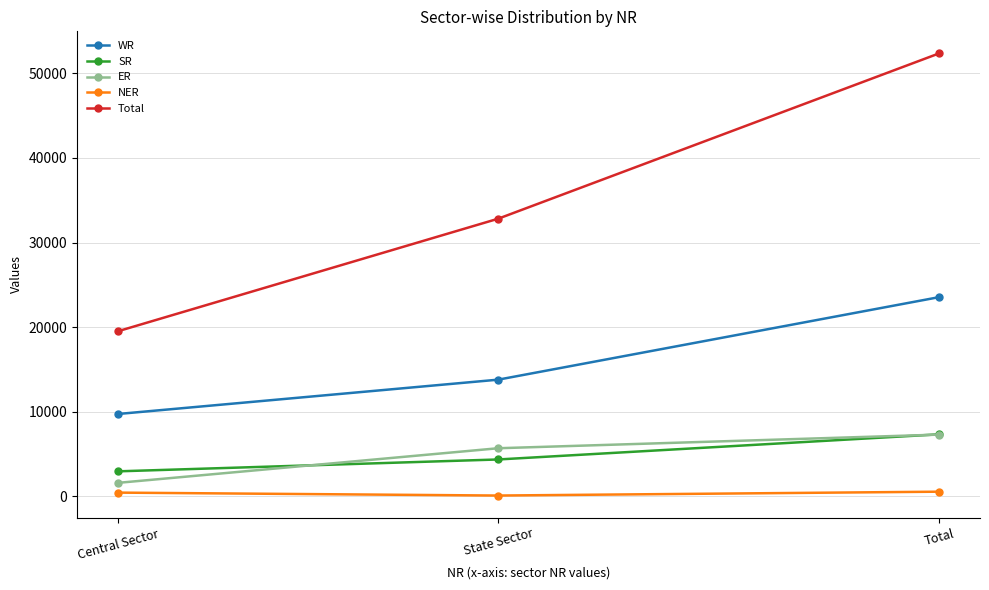

What is the label of the 1st point from the left?

Central Sector